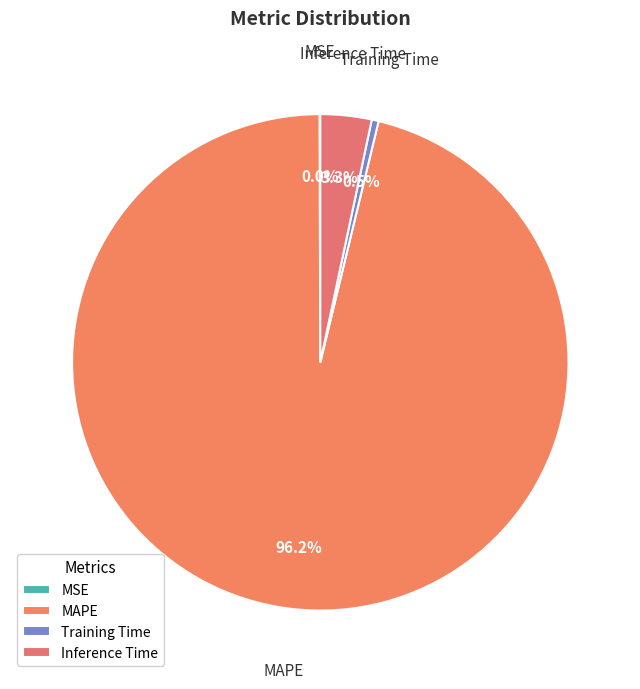

To the nearest percent, what percentage of the pie is Inference Time?

3%